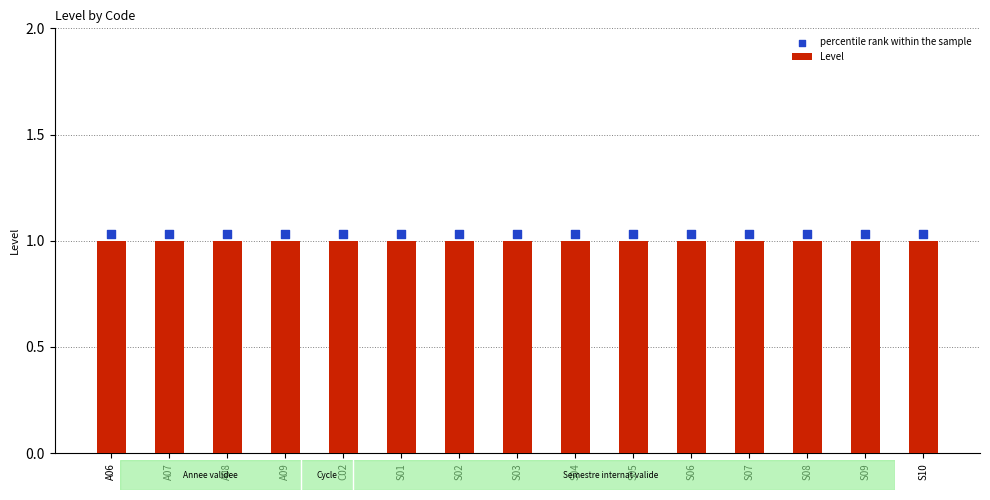

Which series reaches the minimum Y coordinate?

Level